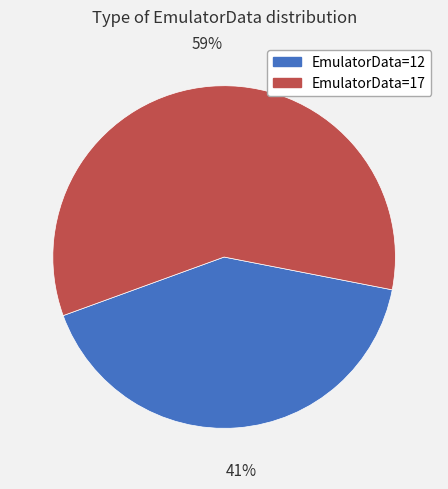

To the nearest percent, what percentage of the pie is EmulatorData=17?

59%